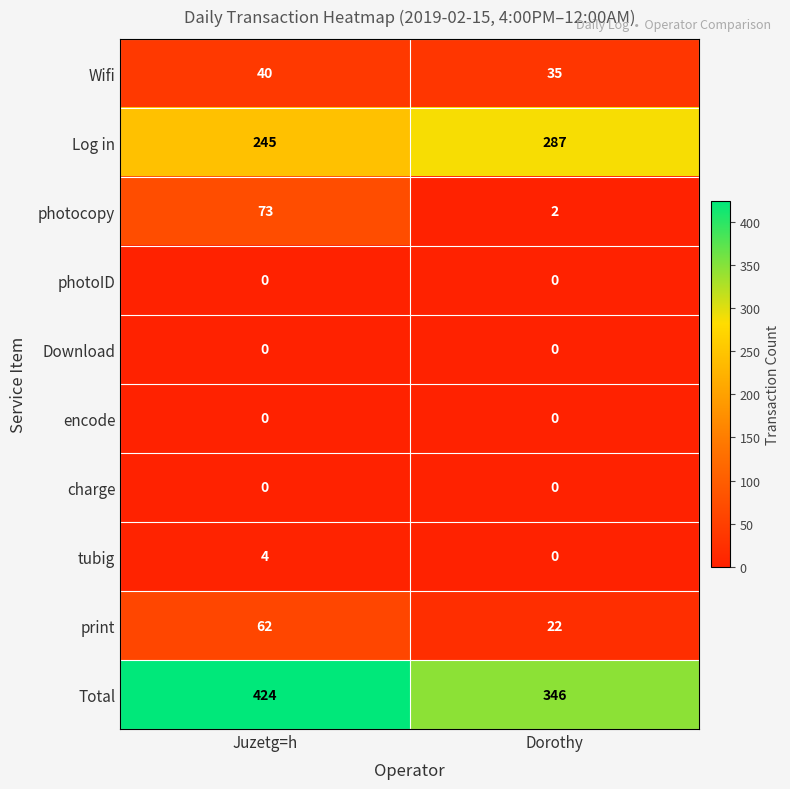

At which category is the sum across all series the highest?

Juzetg=h